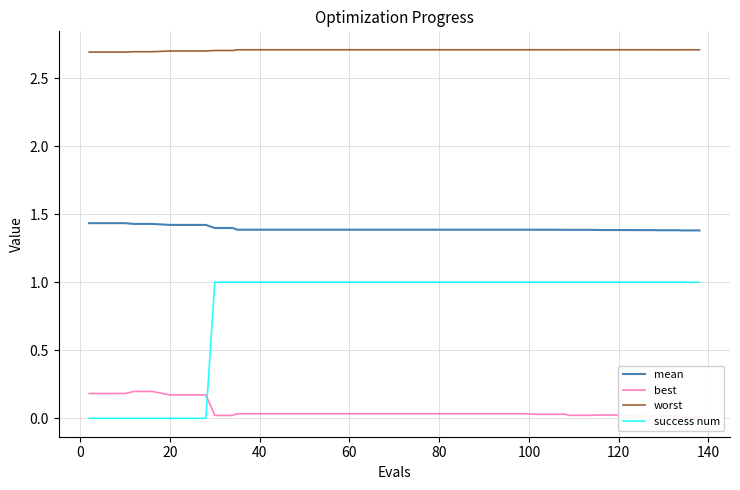

True or false: worst and success num intersect in this chart.

False